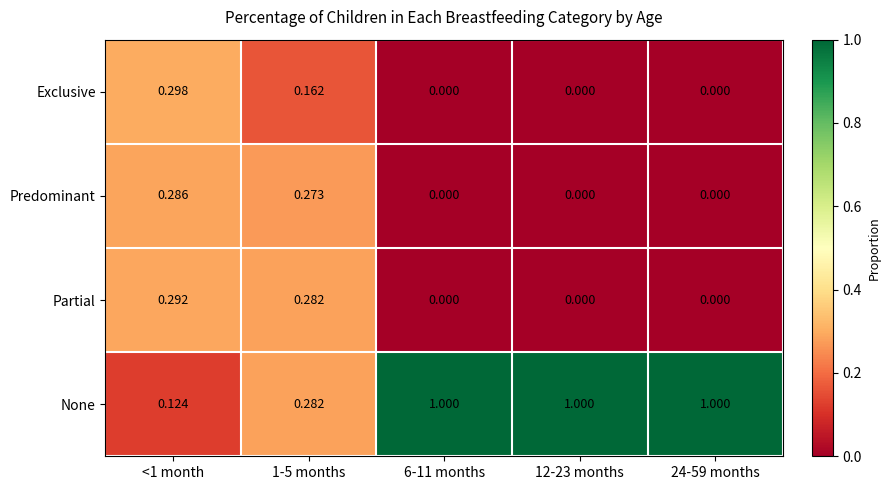

Which series has the largest total across all categories?

None